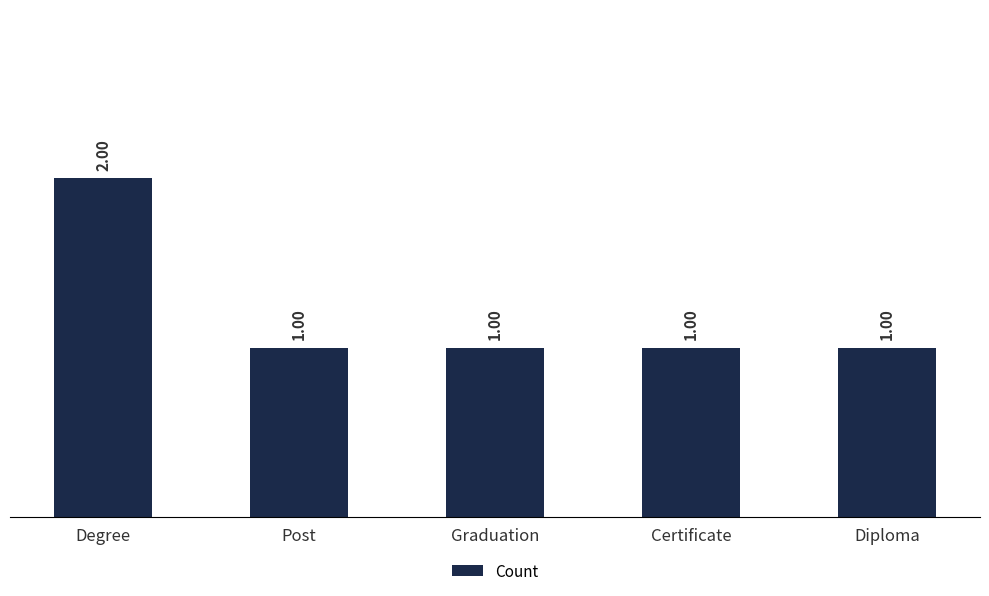

Are the bars horizontal?

No